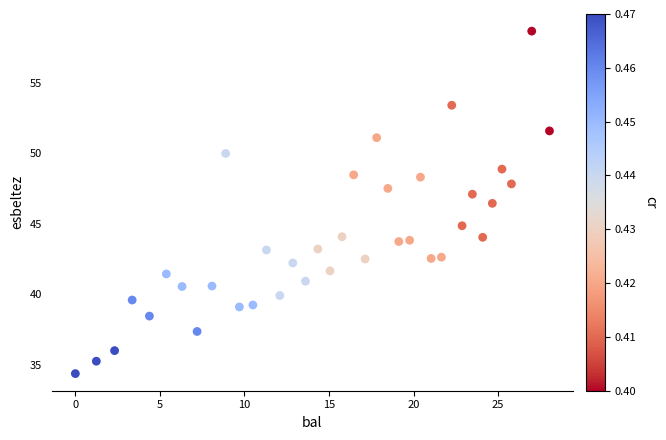

What Y value in the scatter plot is closest to 46?

46.5